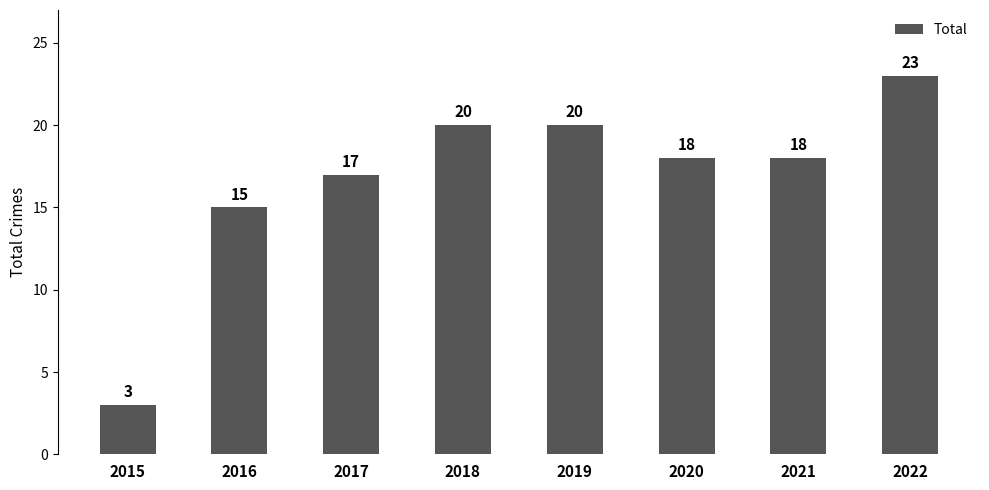

Are the bars horizontal?

No